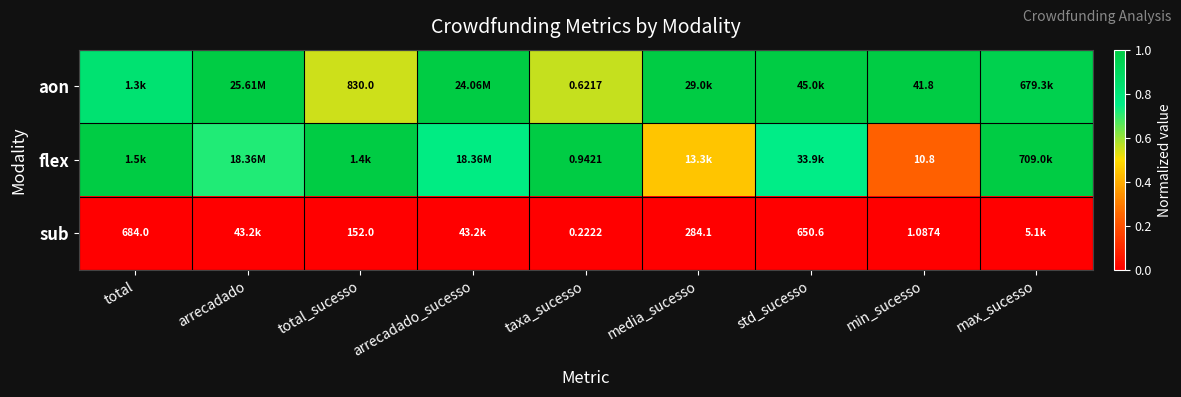

The value of aon at arrecadado is 1.5. True or false?

False